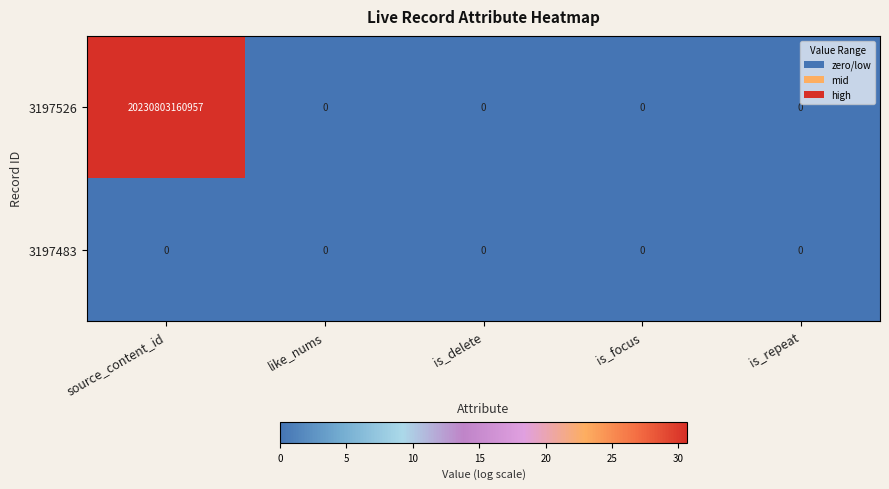

List the series in order of their peak value, highest first.

3197526, 3197483